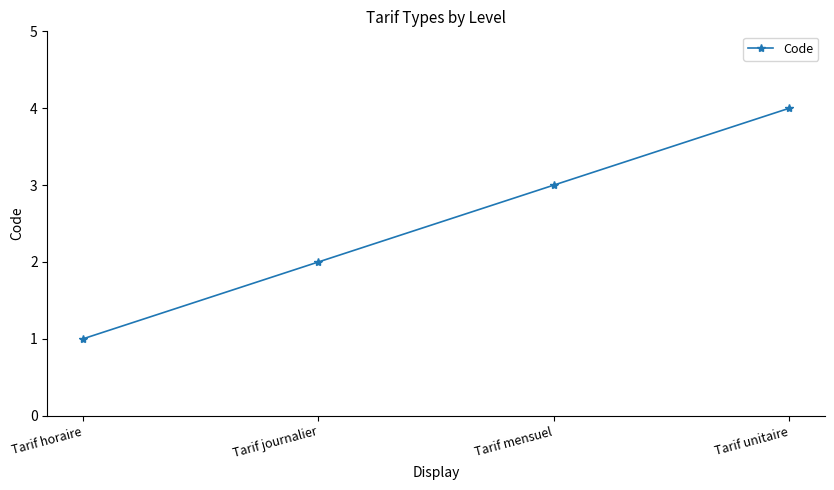

Reading left to right, extract all data points from this chart.

Tarif horaire=1	Tarif journalier=2	Tarif mensuel=3	Tarif unitaire=4